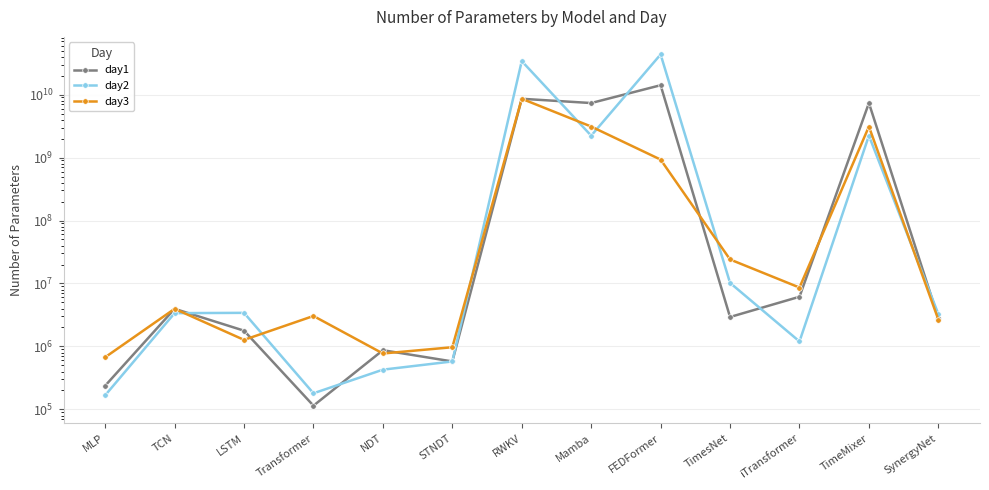

Is the value of day1 at Transformer greater than the value of day3 at TimeMixer?

No